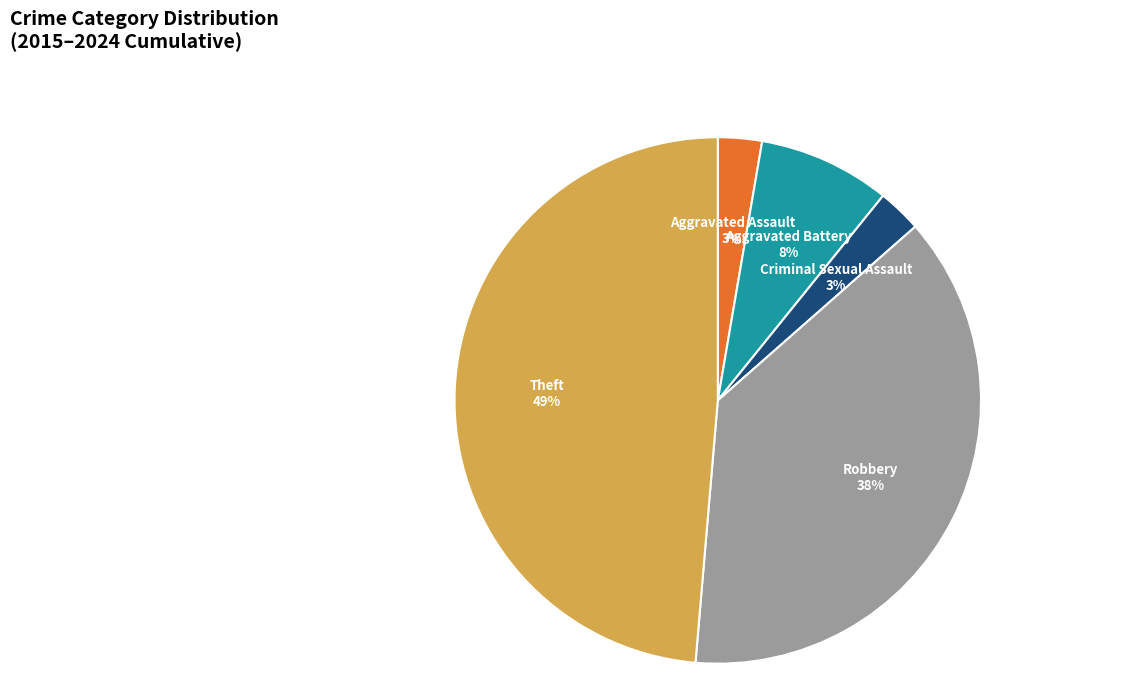

Is Aggravated Battery the majority of the pie?

No